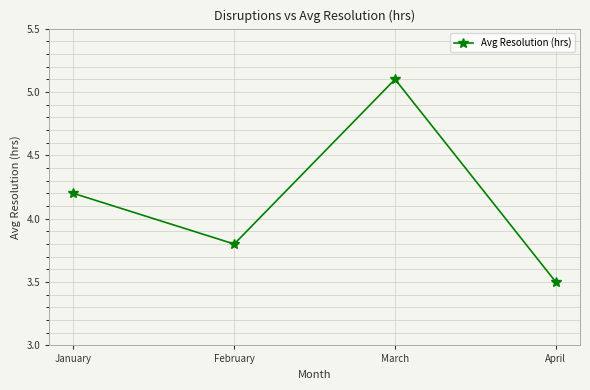

Rank the categories by value from lowest to highest.

April, February, January, March